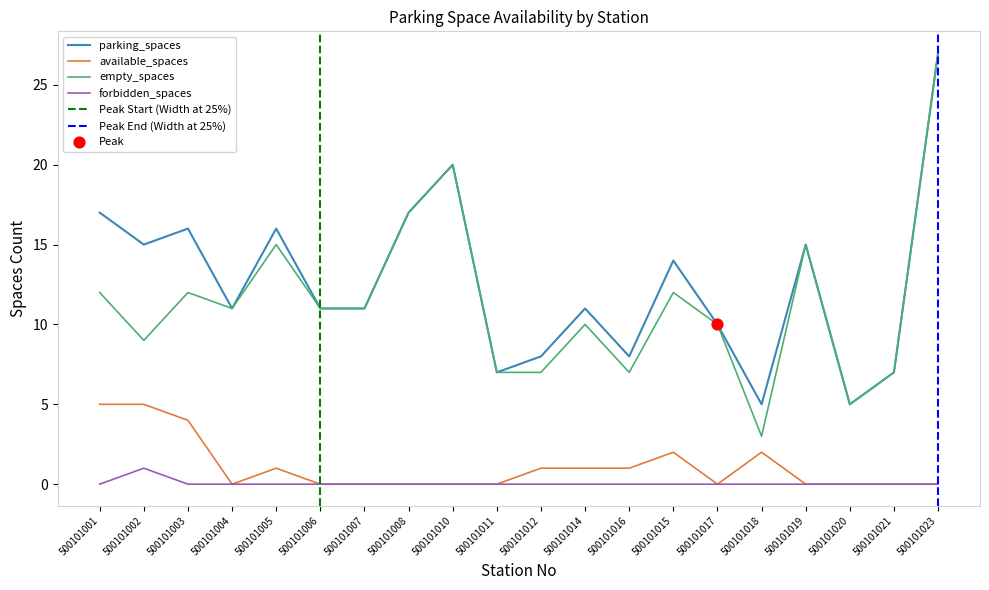

Which series has the widest spread of Y values?

empty_spaces